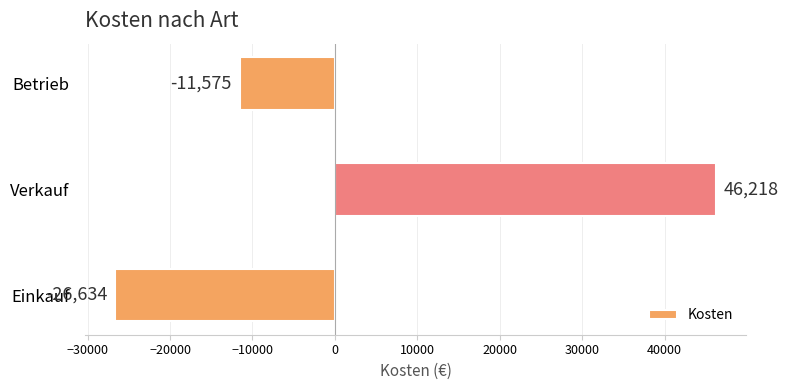

Which has a higher value, Verkauf or Betrieb?

Verkauf